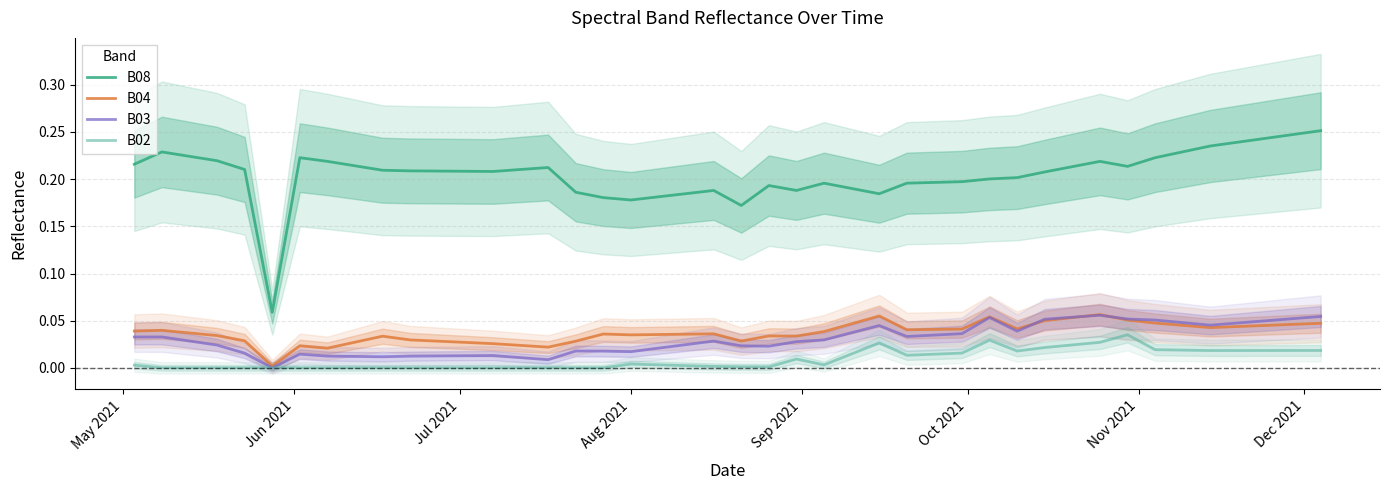

At how many categories does at least one series exceed 0?

40